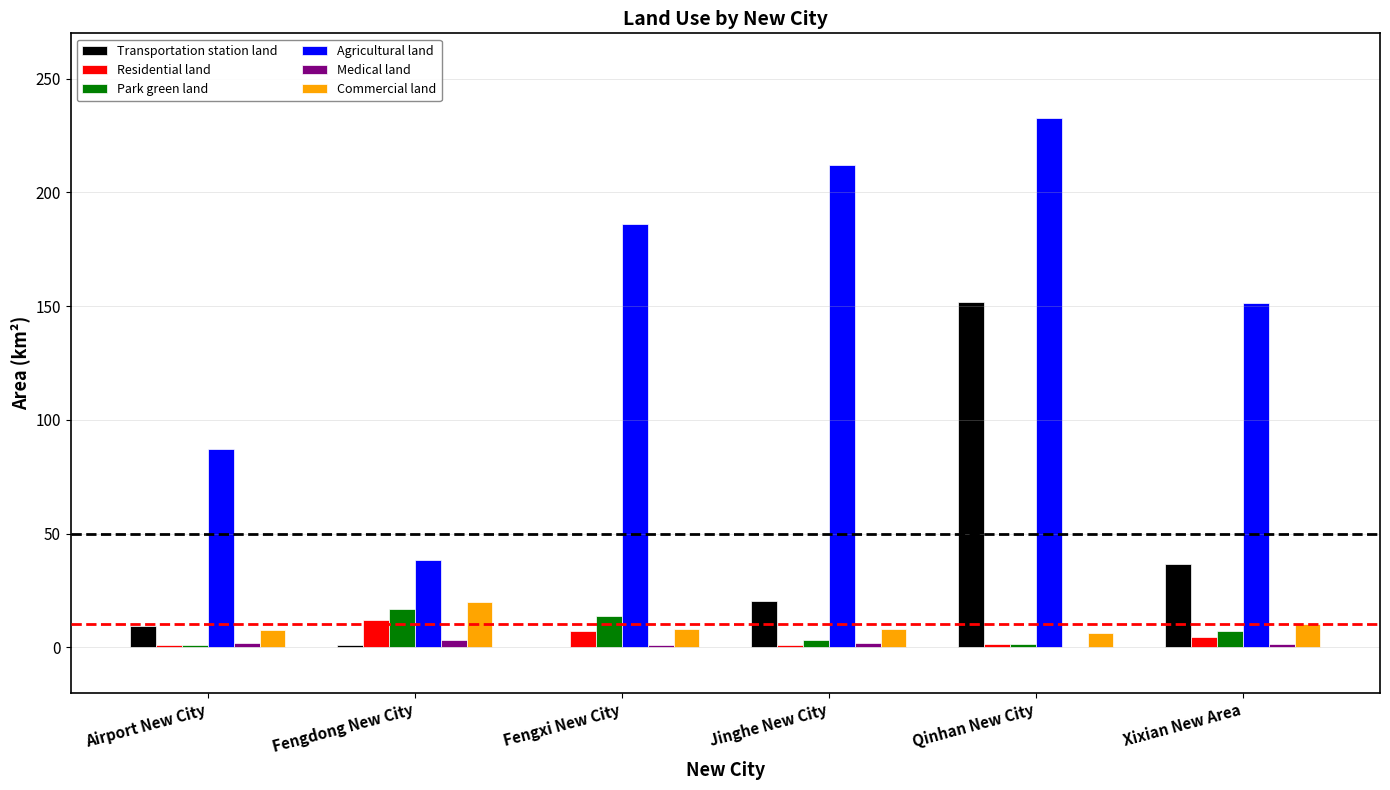

What are all the series names shown in the legend?

Transportation station land, Residential land, Park green land, Agricultural land, Medical land, Commercial land